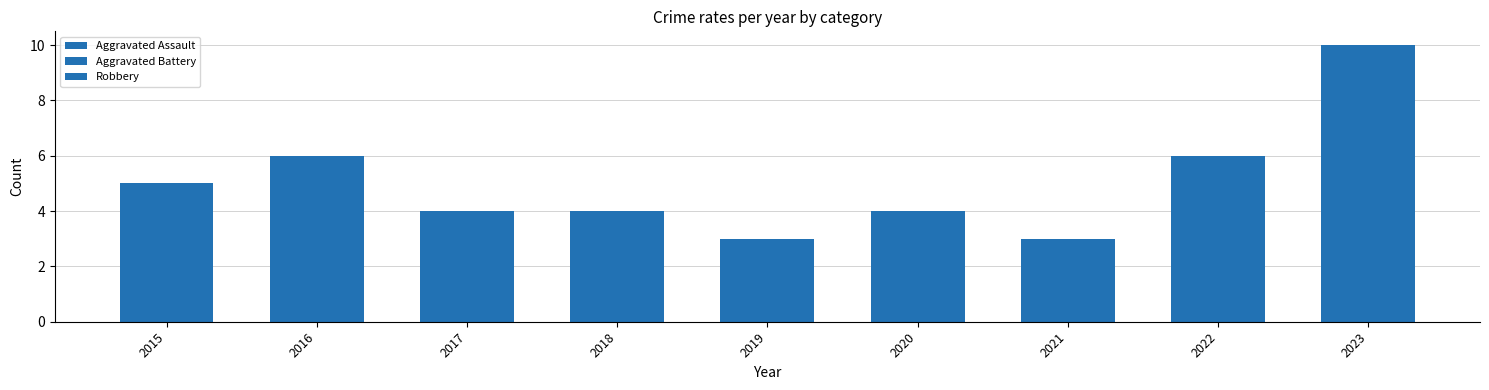

Read the Robbery value at 2020.

1